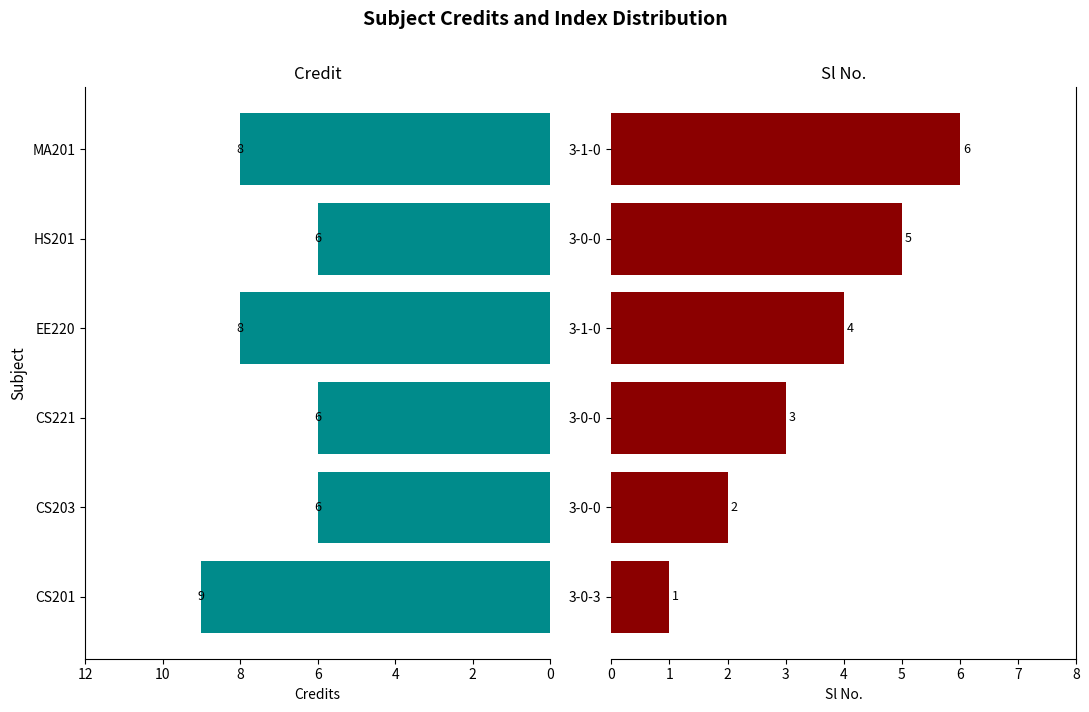

How many bars are there in each group?

2